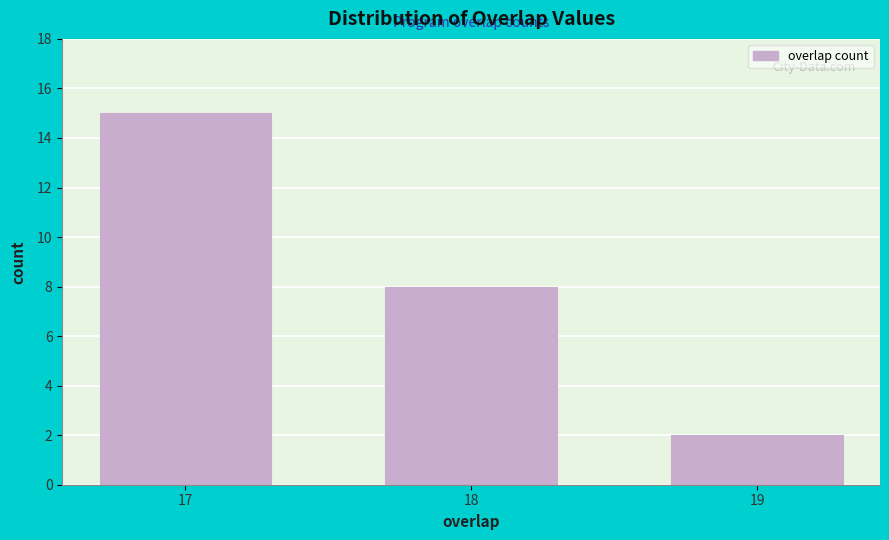

Reading left to right, extract all data points from this chart.

15	8	2